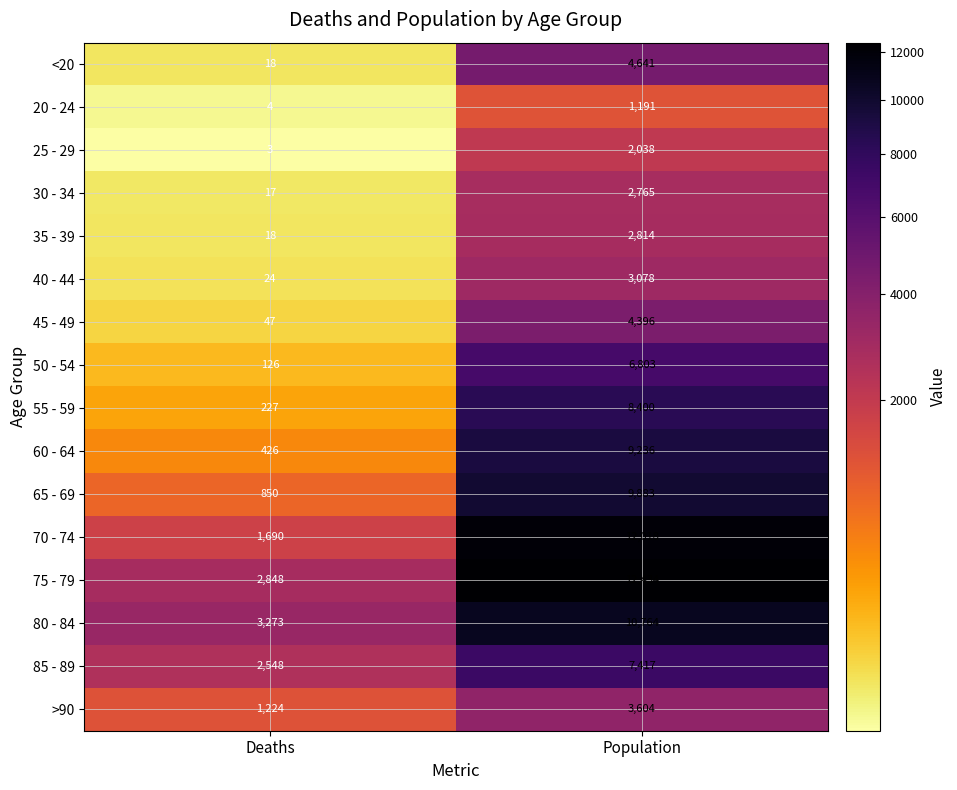

What is the sum of all 45 - 49 values?

4443